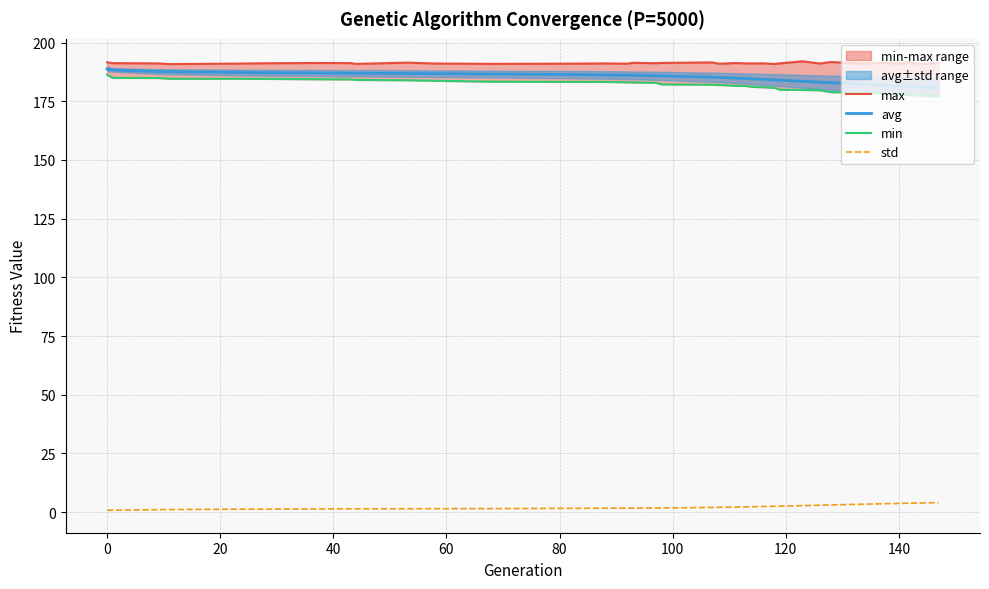

True or false: std and avg cross at least once.

False